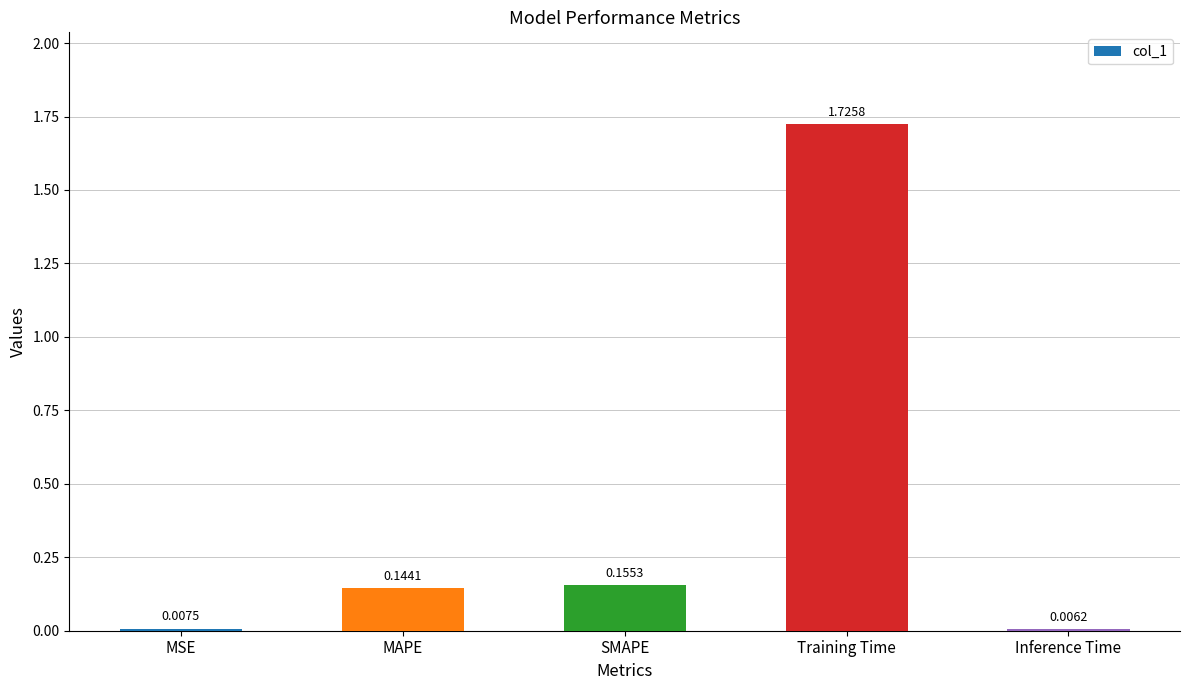

Are the bars grouped side by side (vs. stacked)?

No